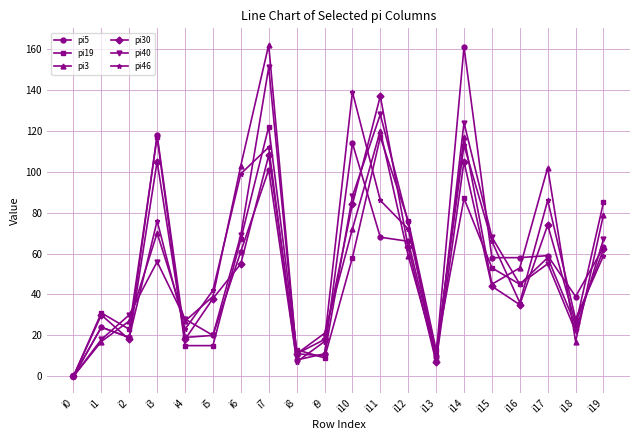

How many interior local peaks does the pi3 series have?

5